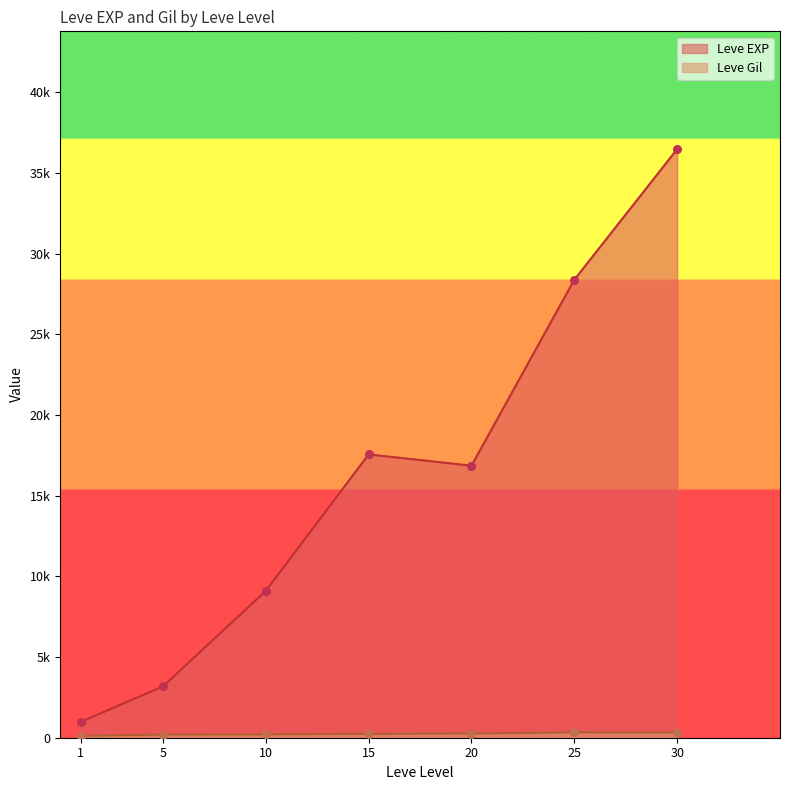

Which series has the largest total across all categories?

Leve EXP